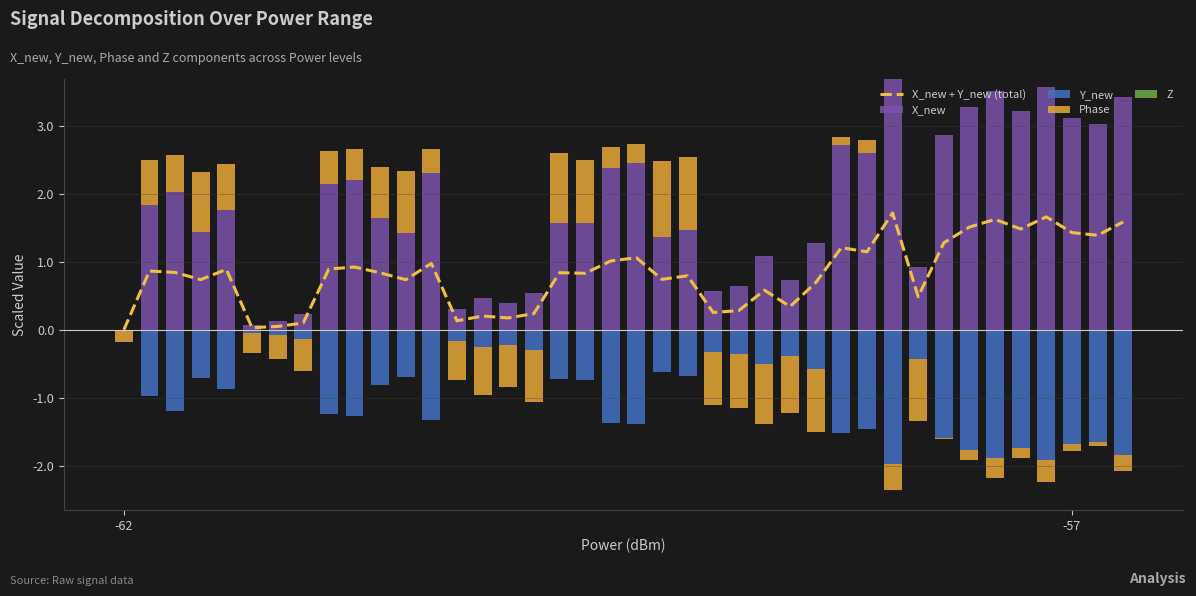

True or false: Y_new has a value of -2.1 at 32.

False